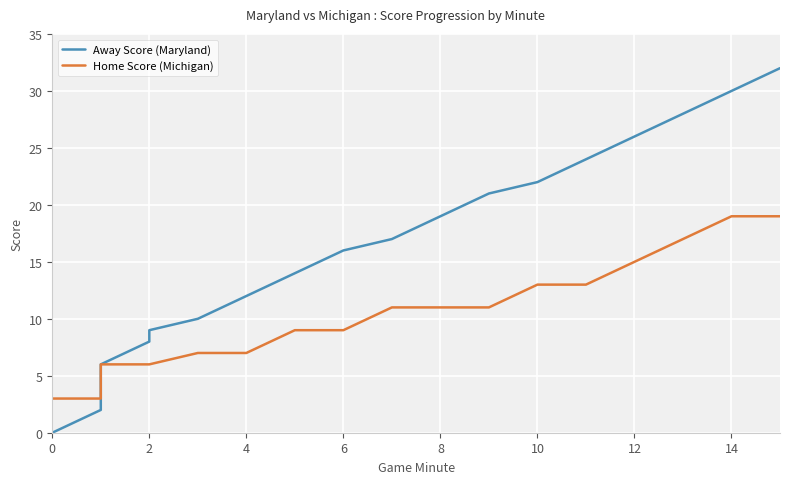

Reading left to right, transcribe all the data shown in this chart.

Away Score (Maryland): 0	2	4	5	6	8	9	10	12	14	16	17	19	21	22	24	26	28	30	32
Home Score (Michigan): 3	3	3	3	6	6	6	7	7	9	9	11	11	11	13	13	15	17	19	19